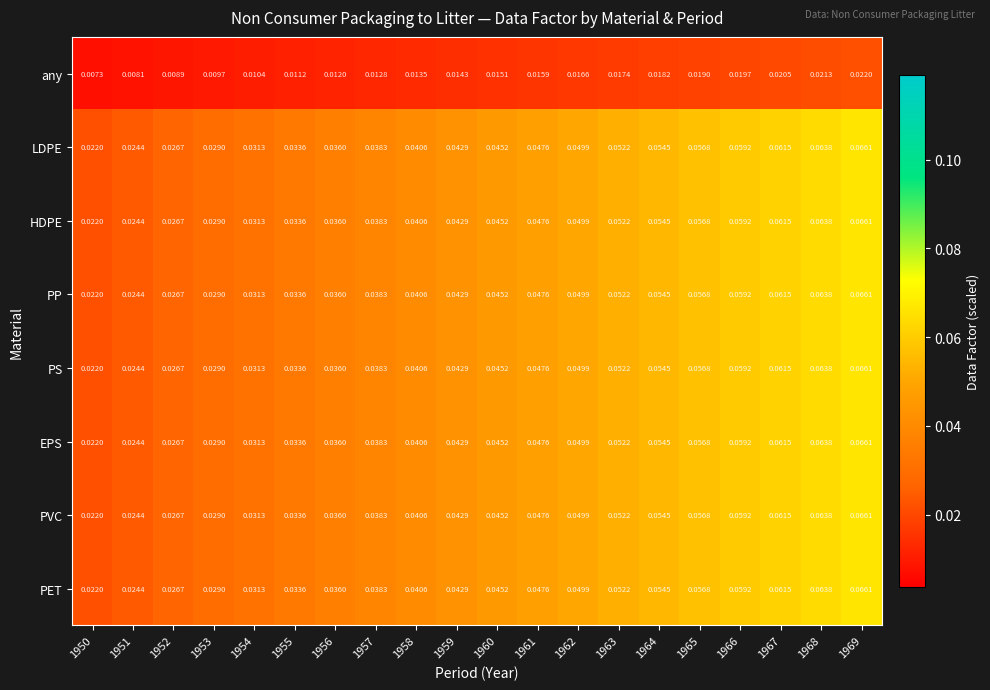

What is the total value across all series at 1955?

0.2